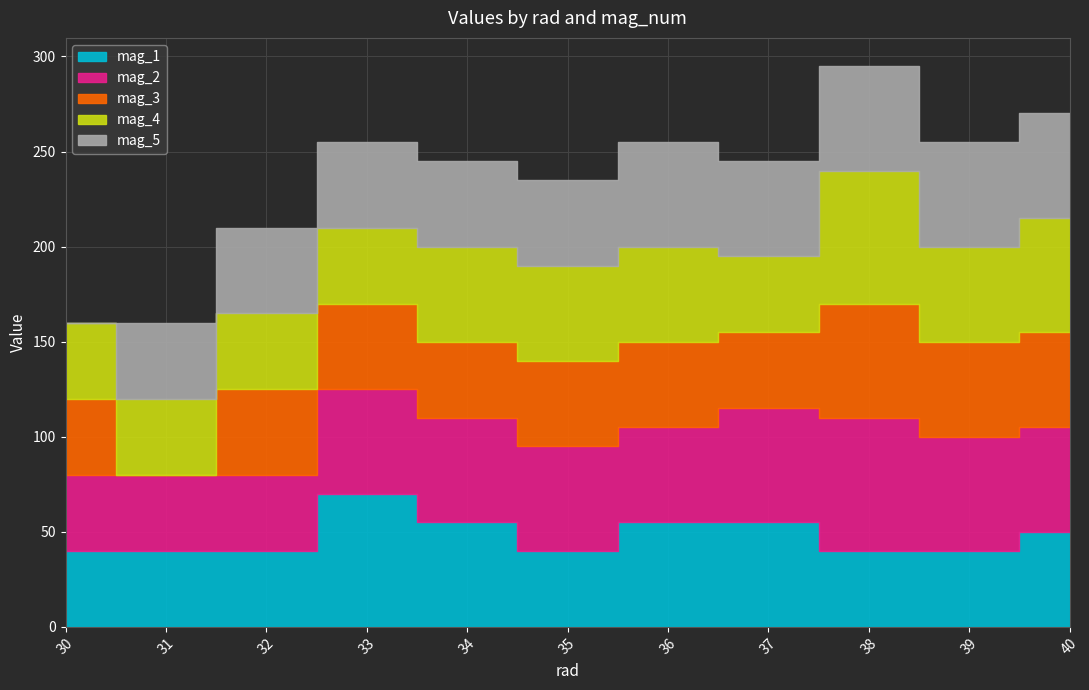

True or false: mag_2 has a value of 55 at 33.

True